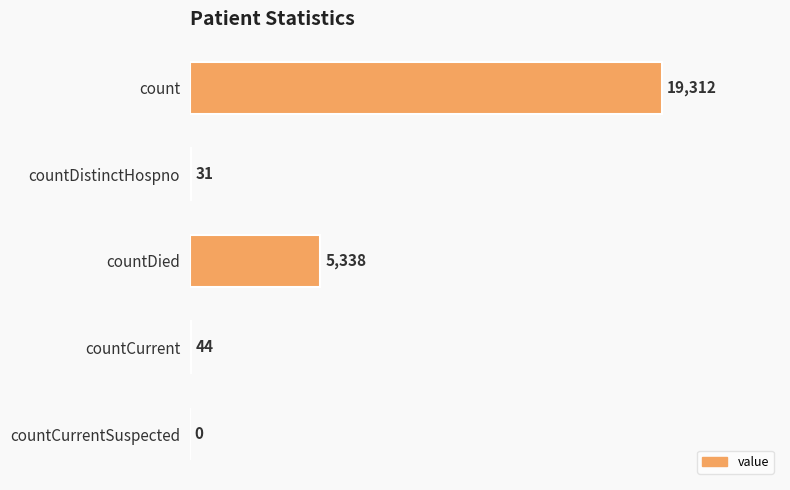

The value at countCurrentSuspected is 0. True or false?

True